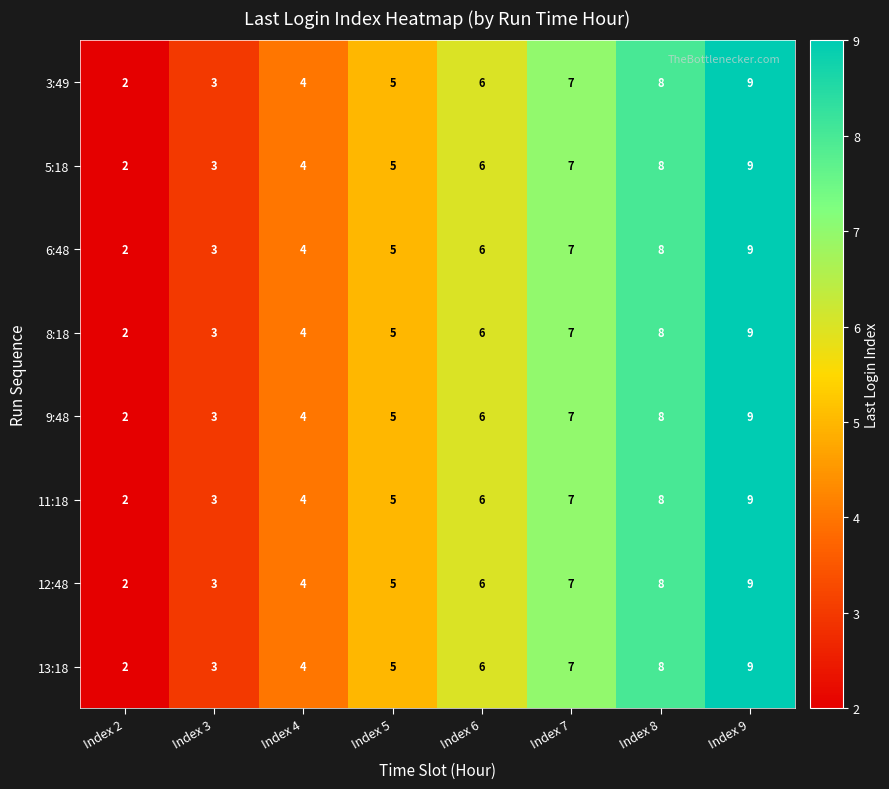

What is the average value of the 11:18 series?

6